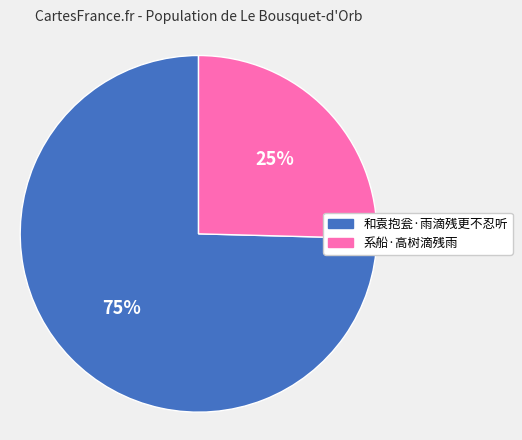

Does 系船·高树滴残雨 represent more than half of the total?

No